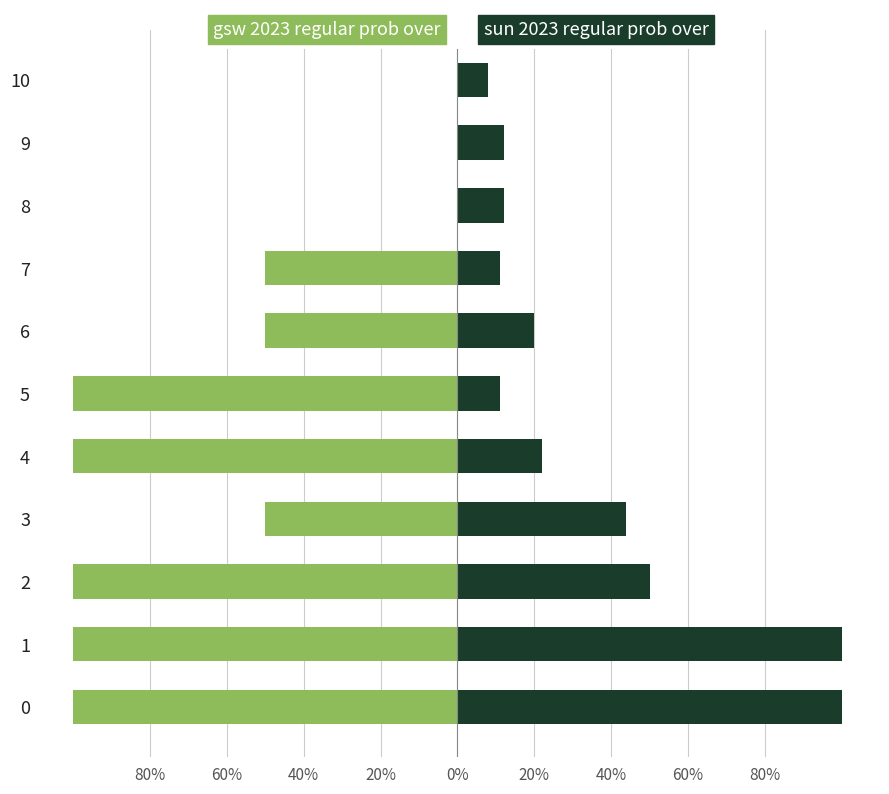

List the series in order of their peak value, highest first.

sun 2023 regular prob over, gsw 2023 regular prob over